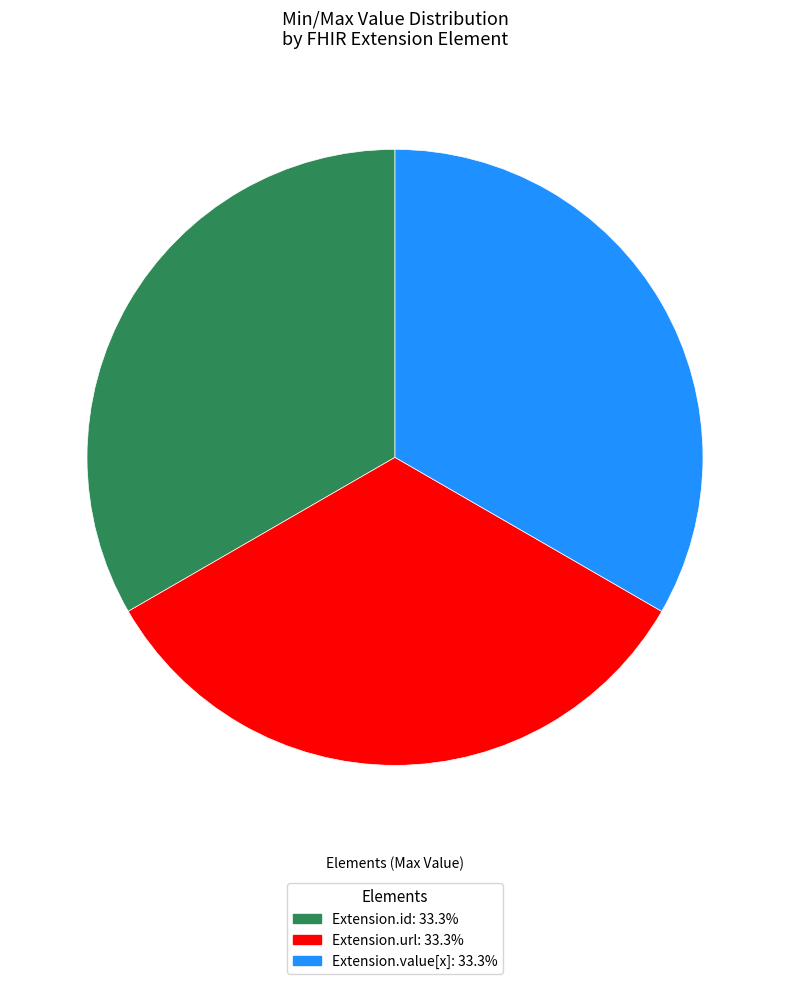

Is there a majority slice in this chart?

No